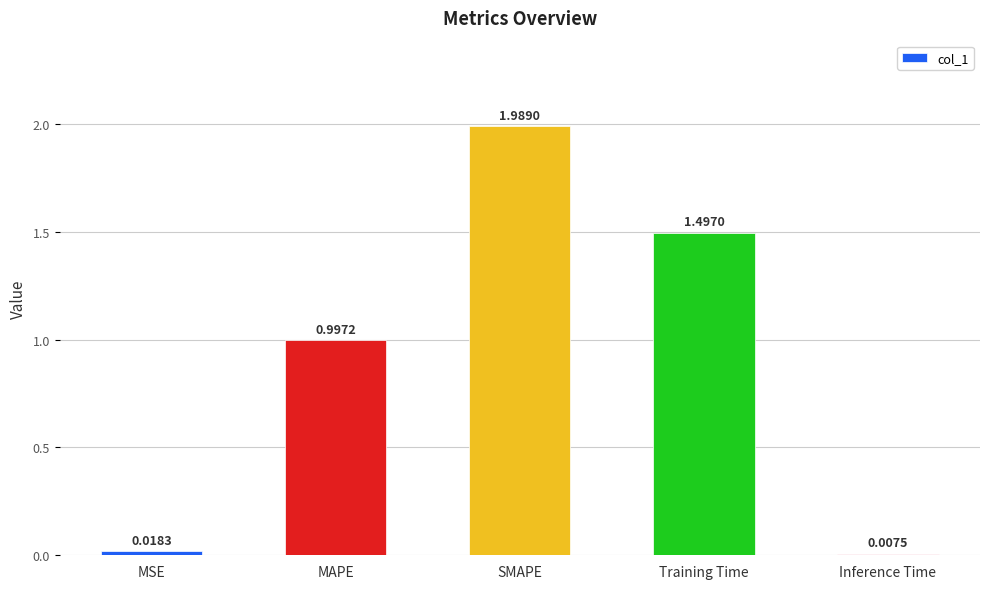

What is the label of the 3rd bar from the left?

SMAPE